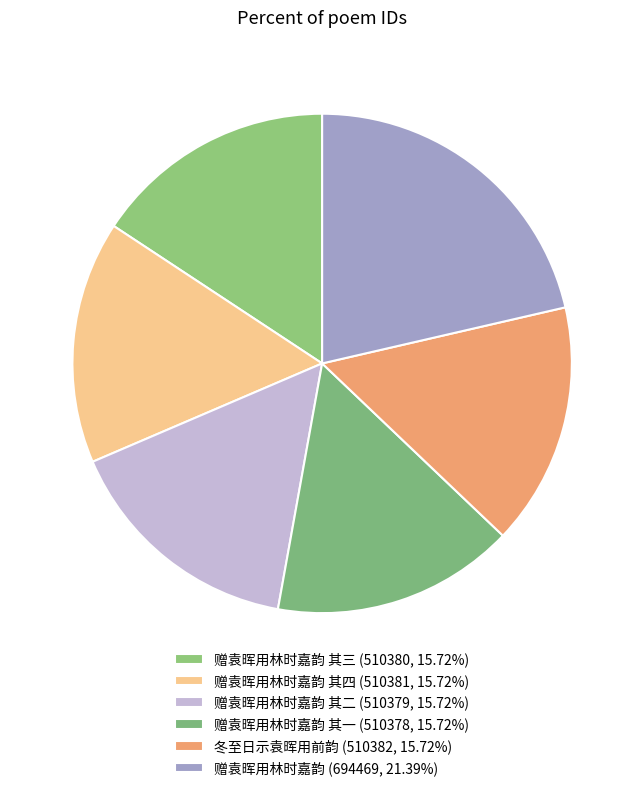

Is there any slice that represents more than half of the pie?

No